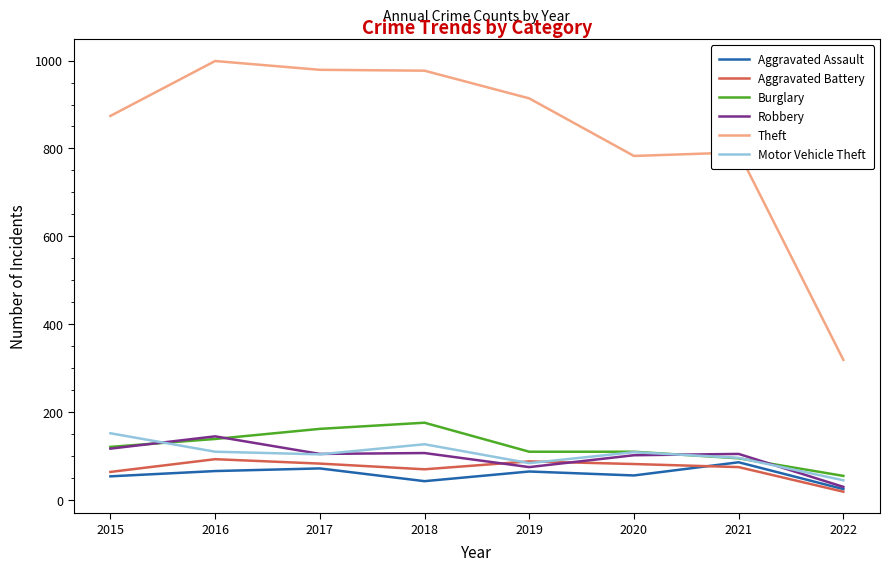

True or false: Robbery and Theft cross at least once.

False